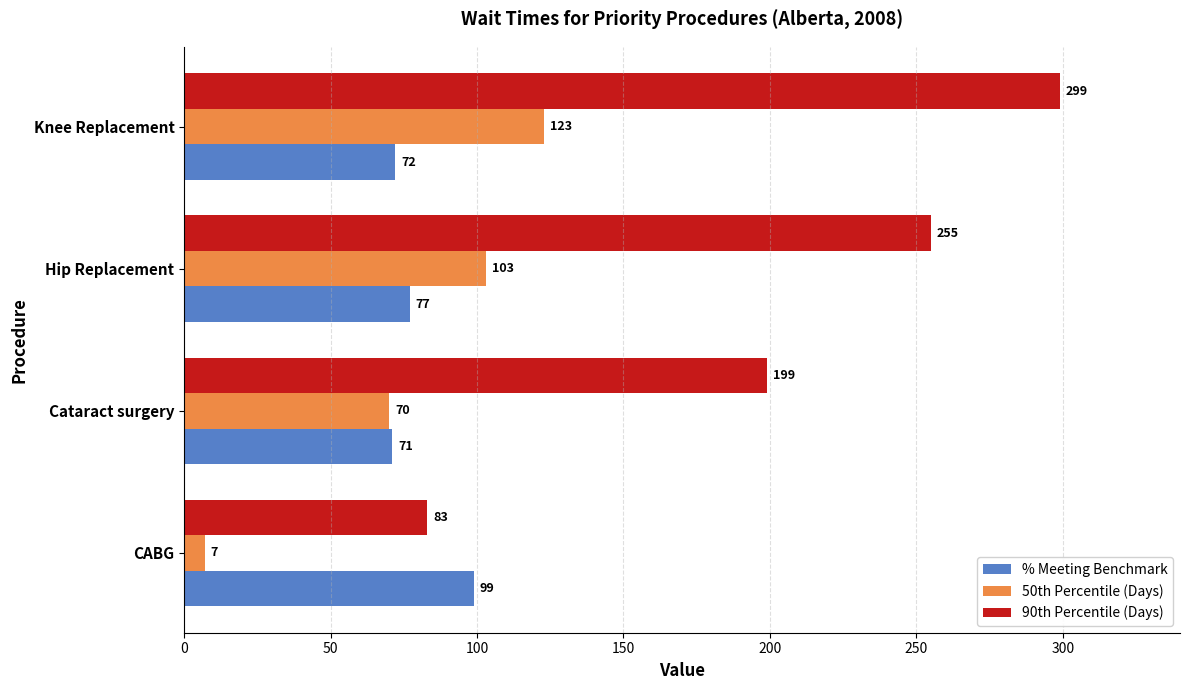

The % Meeting Benchmark series shows 72 at Knee Replacement. True or false?

True